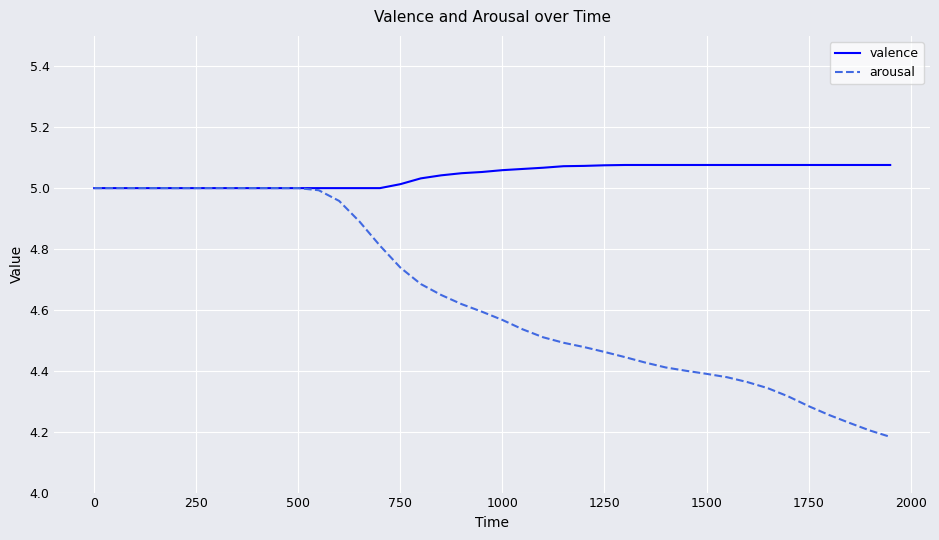

Rank the series by their average value, from lowest to highest.

arousal, valence